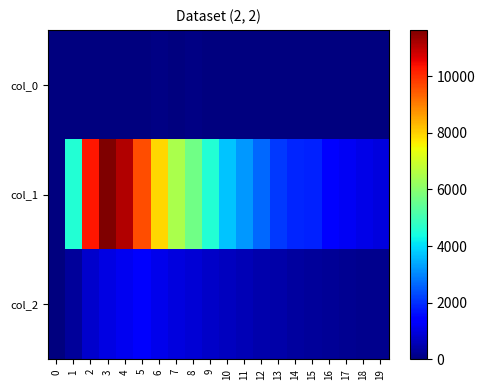

How many data points does each series have?

20